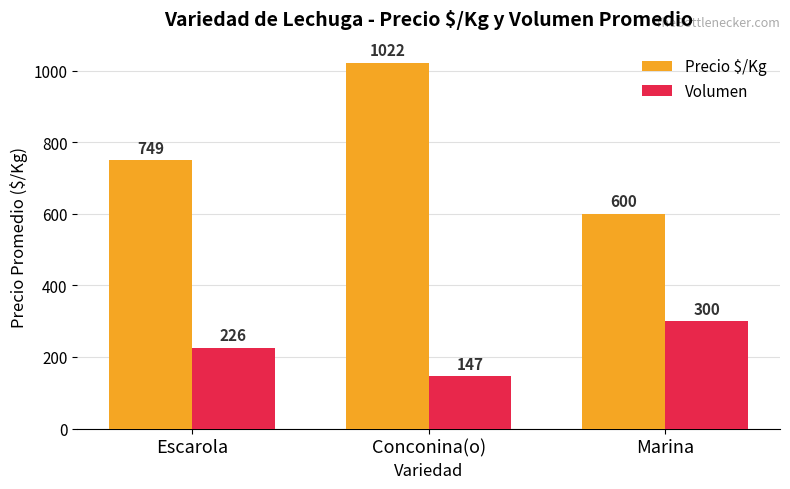

How many Volumen values are between 147 and 300?

3